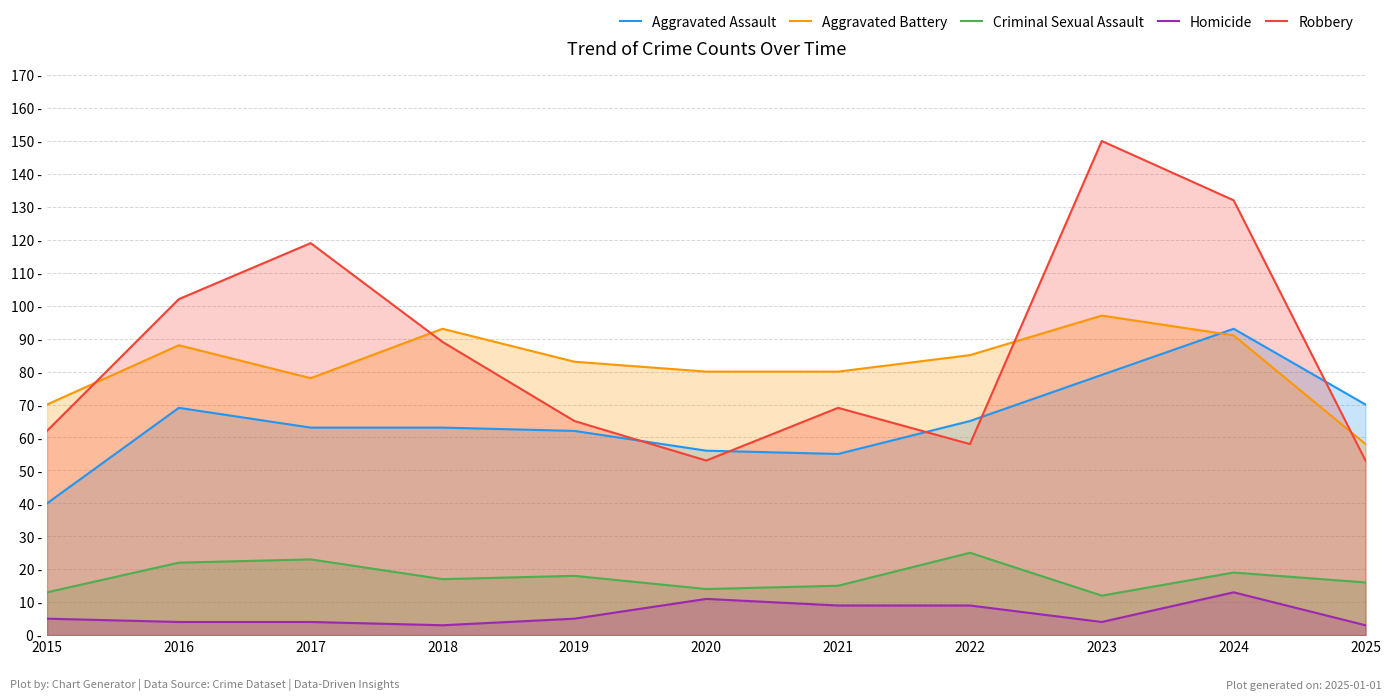

How many interior local valleys does the Robbery series have?

2